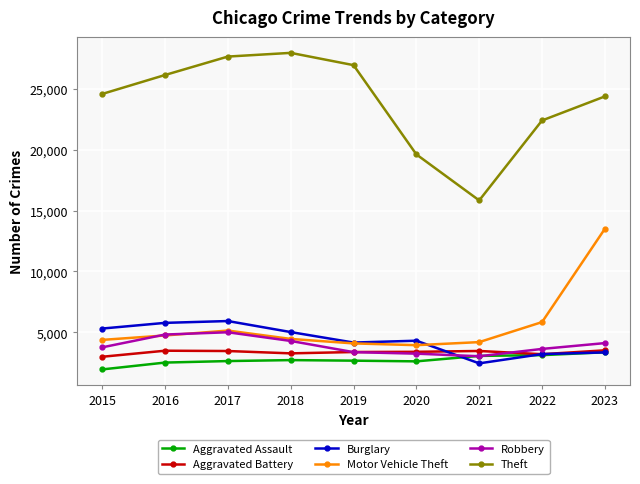

Between 2017 and 2019, which series saw the biggest shift?

Burglary